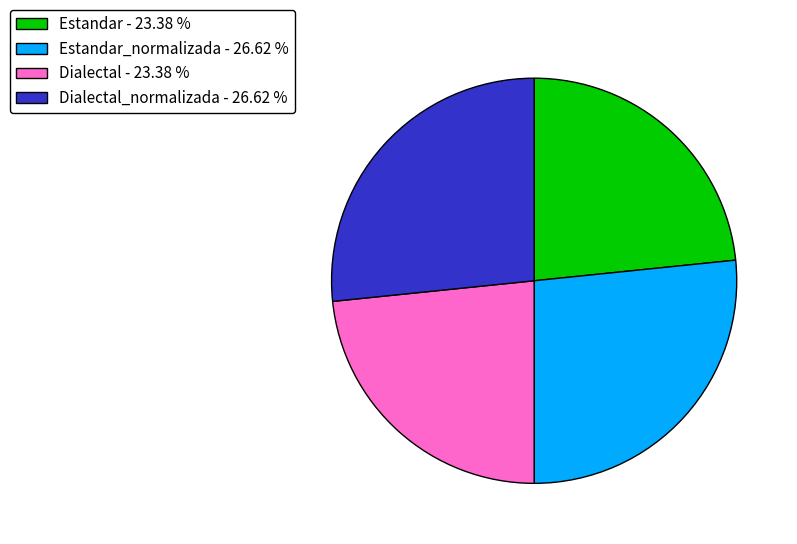

Between Estandar - 23.38 % and Dialectal_normalizada - 26.62 %, which is larger?

Dialectal_normalizada - 26.62 %